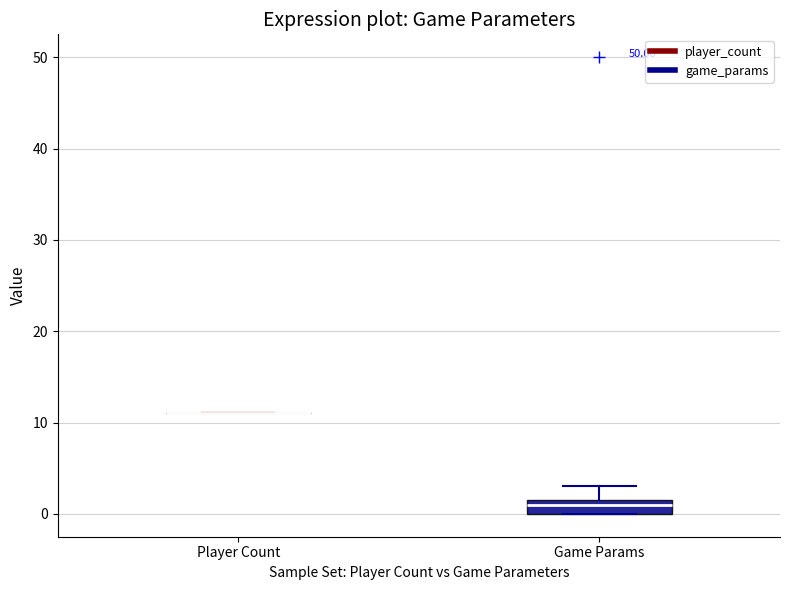

Reading left to right, transcribe this box plot: for each box, give where its median line is, the range the box spans, and where its two whiskers end, as read against the y-axis. The values are not printed on the chart, so give them approximately, as read against the axis.

Player Count: box collapsed to a line at 11, whiskers 11 to 11
Game Params: median 1, box 0 to 2, whiskers 0 to 3